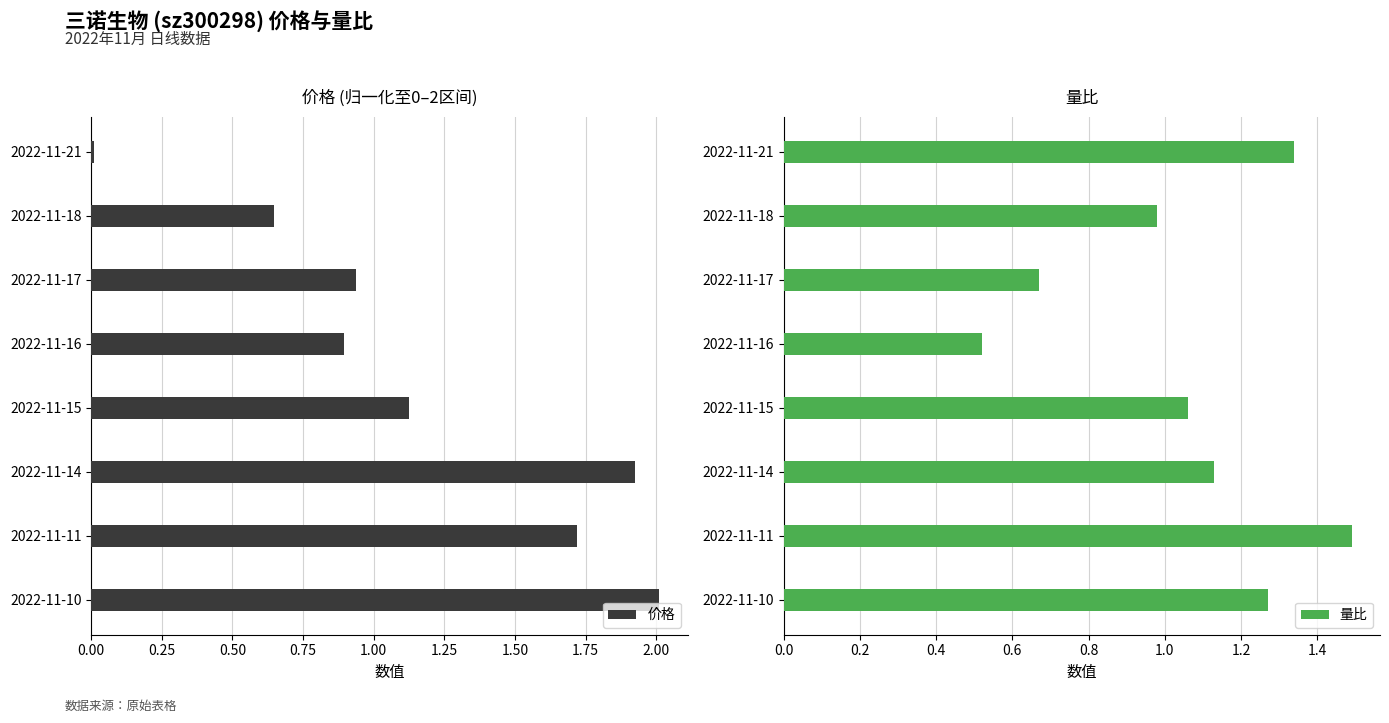

True or false: 价格 has a value of 3.3 at 2022-11-10.

False